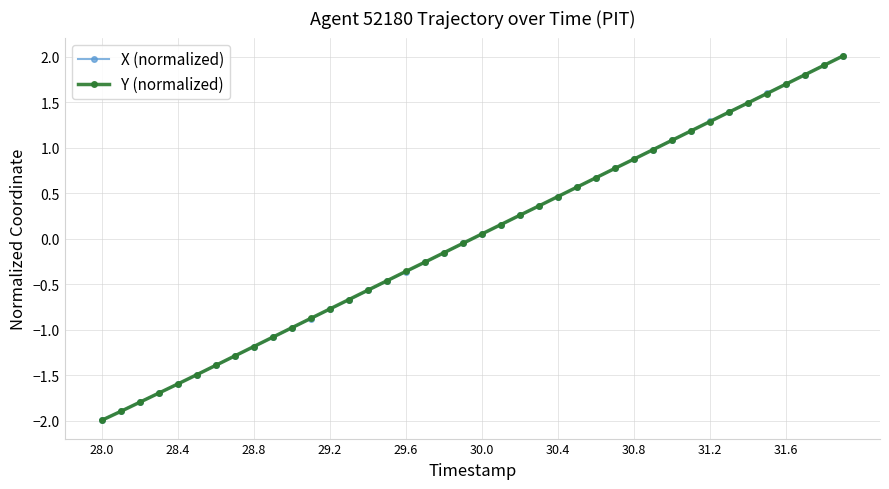

What is the value of the X (normalized) point at the 40th from the left?

2.0